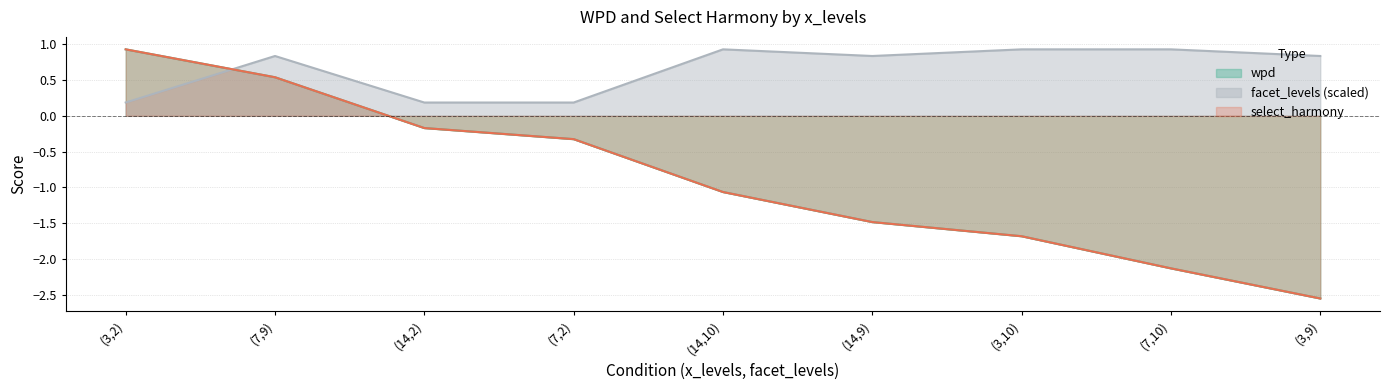

At which category is the sum across all series the highest?

(3,2)